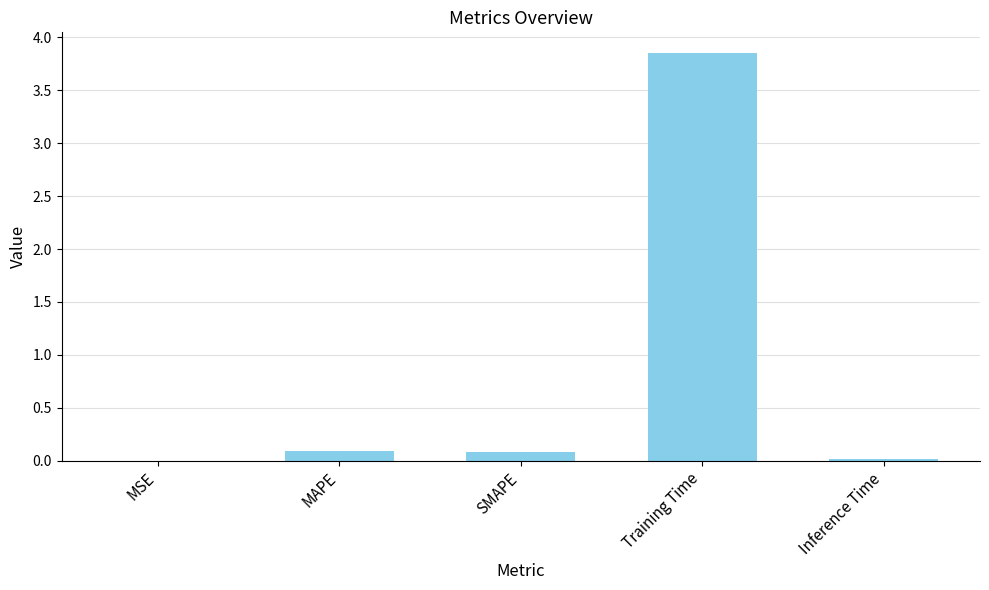

What is the sum of the values at MSE and MAPE?

0.1